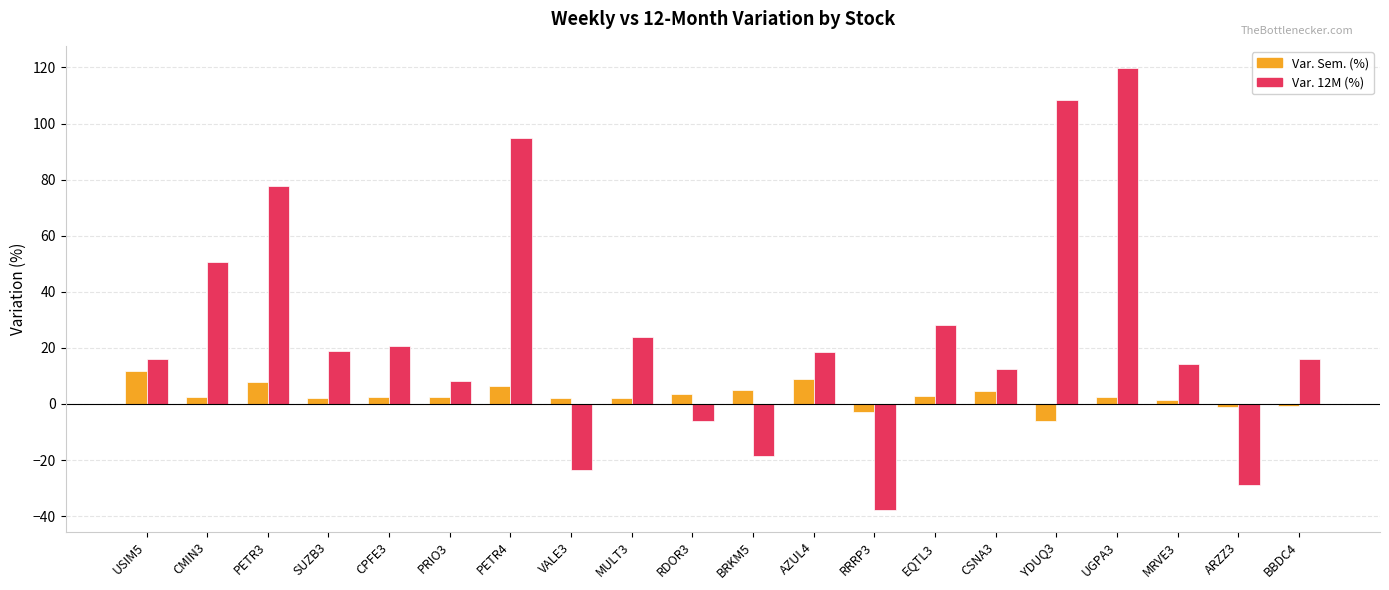

How many series are shown in this chart?

2